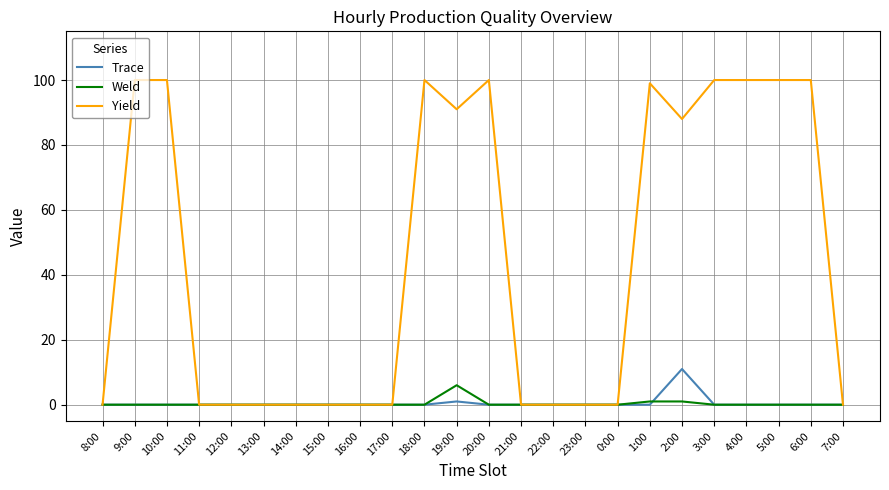

Which series has the largest total across all categories?

Yield